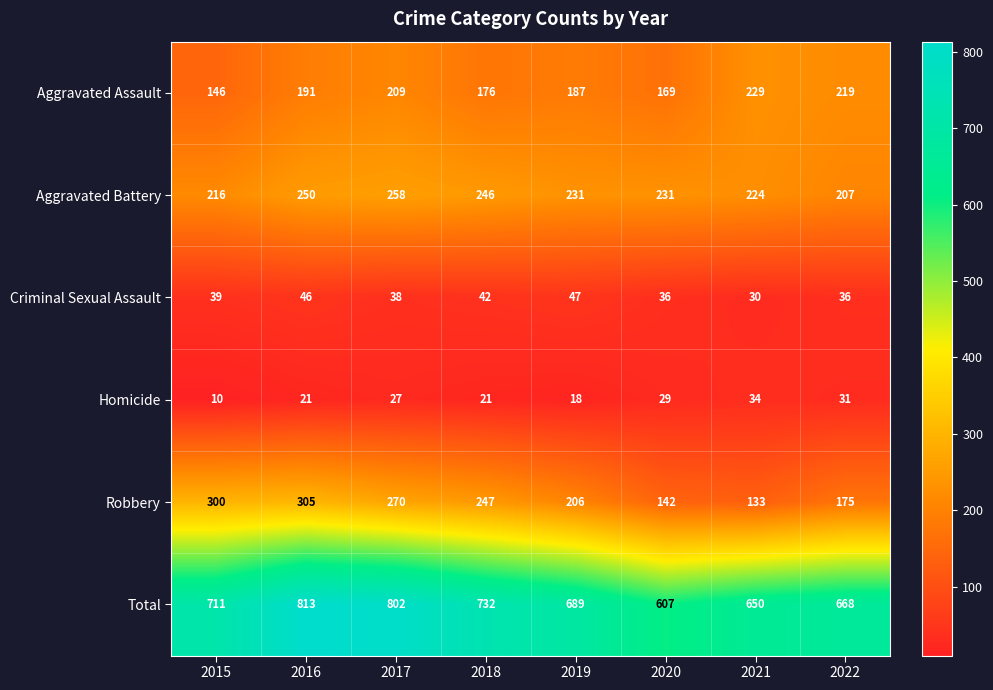

At which category is the sum across all series the highest?

2016